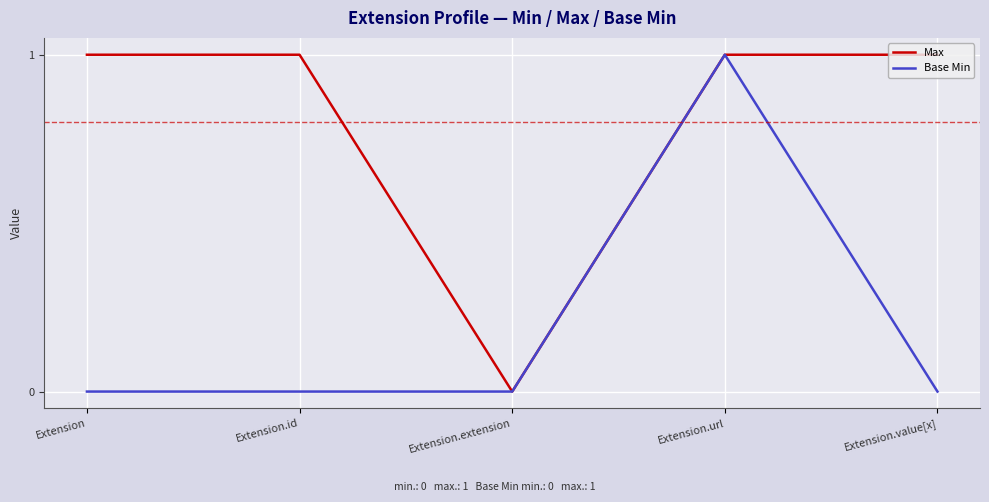

Is the value of Base Min at Extension.extension greater than the value of Max at Extension.value[x]?

No